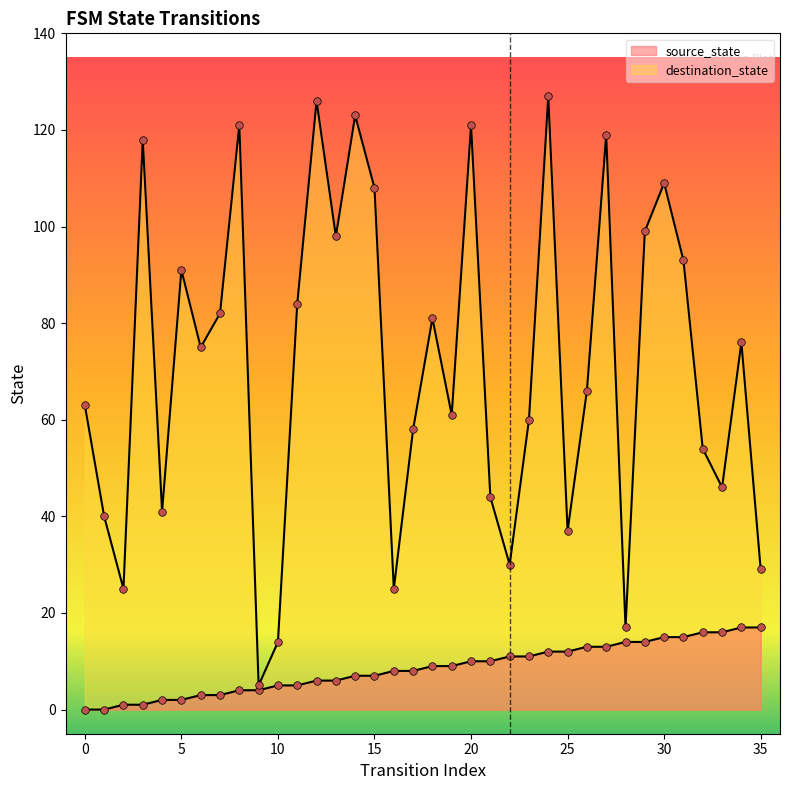

Is the value of destination_state at 18 greater than the value of source_state at 21?

Yes